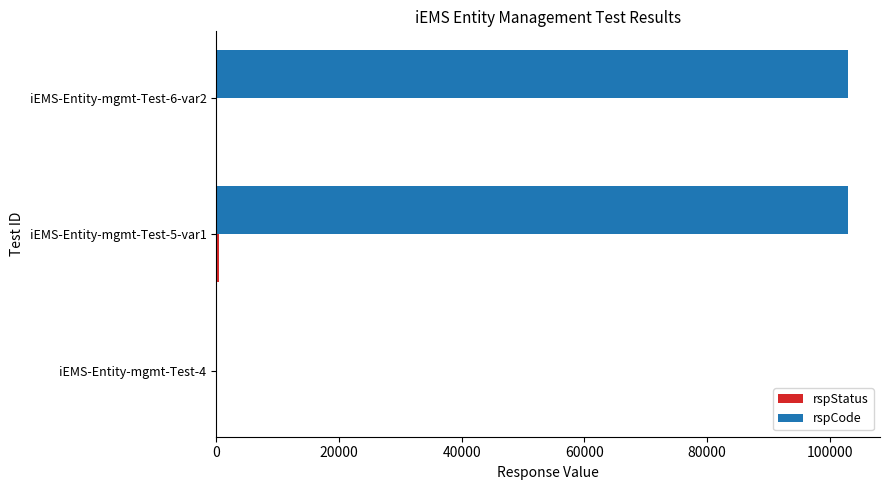

What is the greatest value displayed?

103000